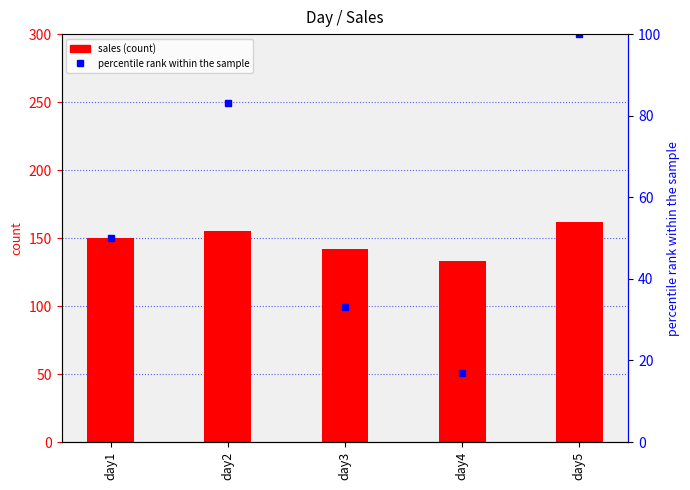

List the labels in order of value, largest first.

day5, day2, day1, day3, day4